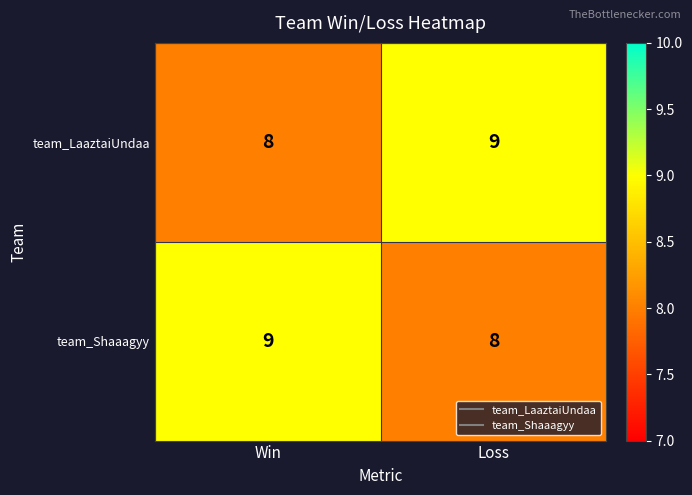

The value of team_LaaztaiUndaa at Win is 8. True or false?

True